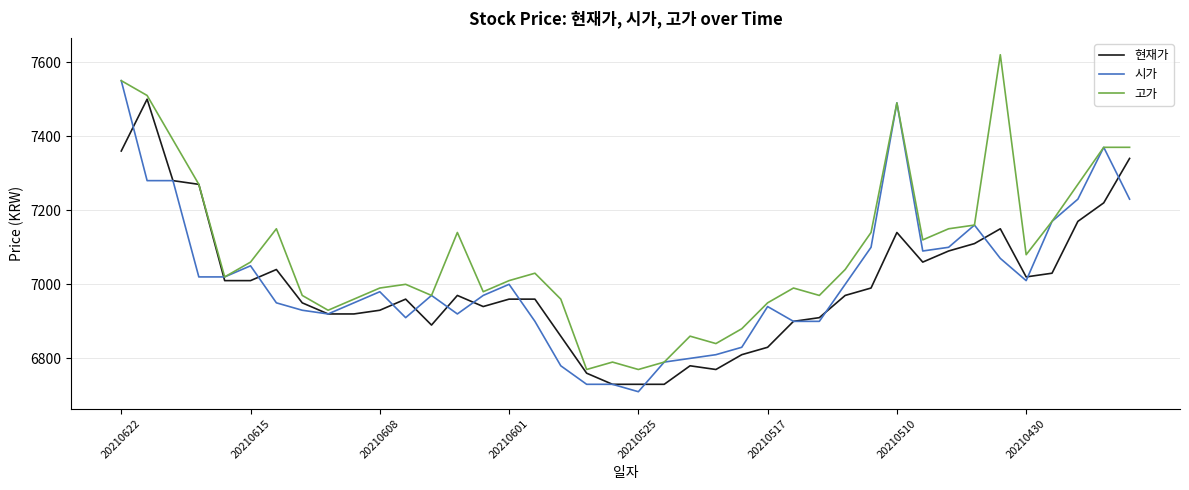

What is the minimum value for 고가?

6770